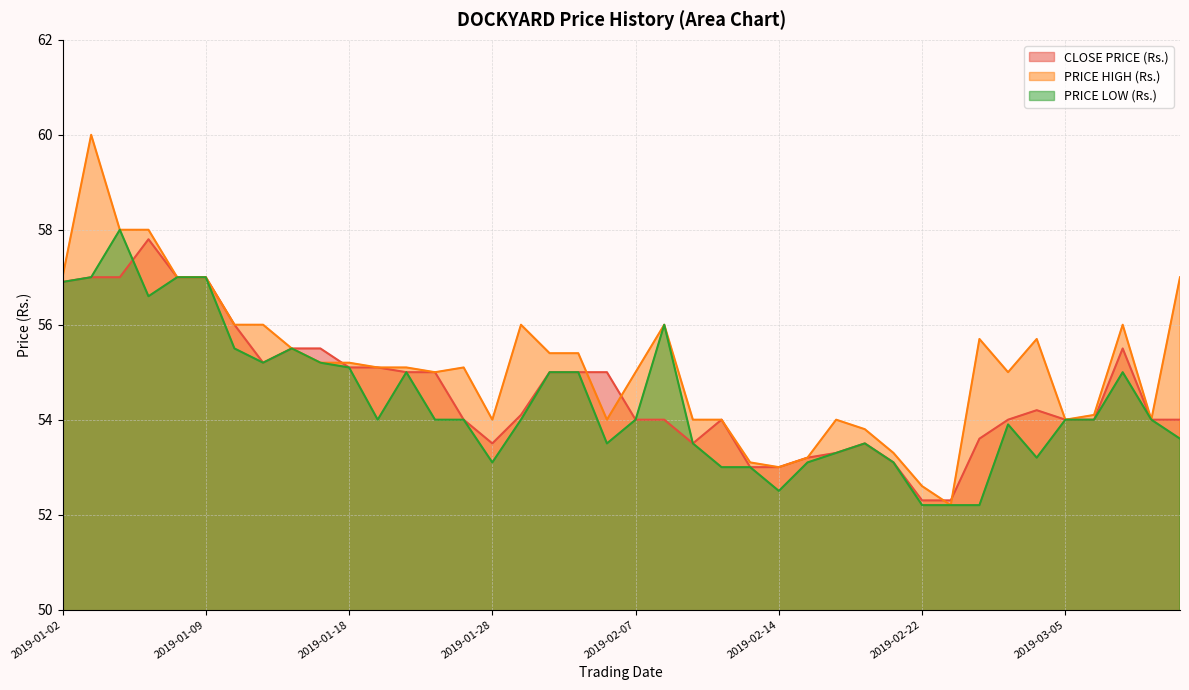

What are all the series names shown in the legend?

CLOSE PRICE (Rs.), PRICE HIGH (Rs.), PRICE LOW (Rs.)